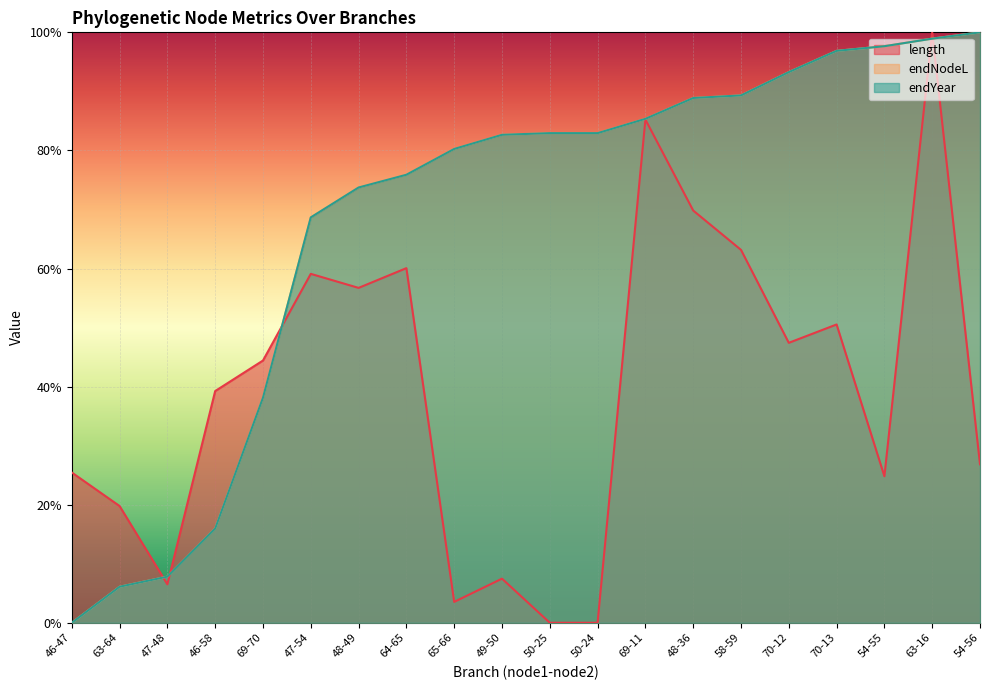

At which category is the sum across all series the highest?

63-16